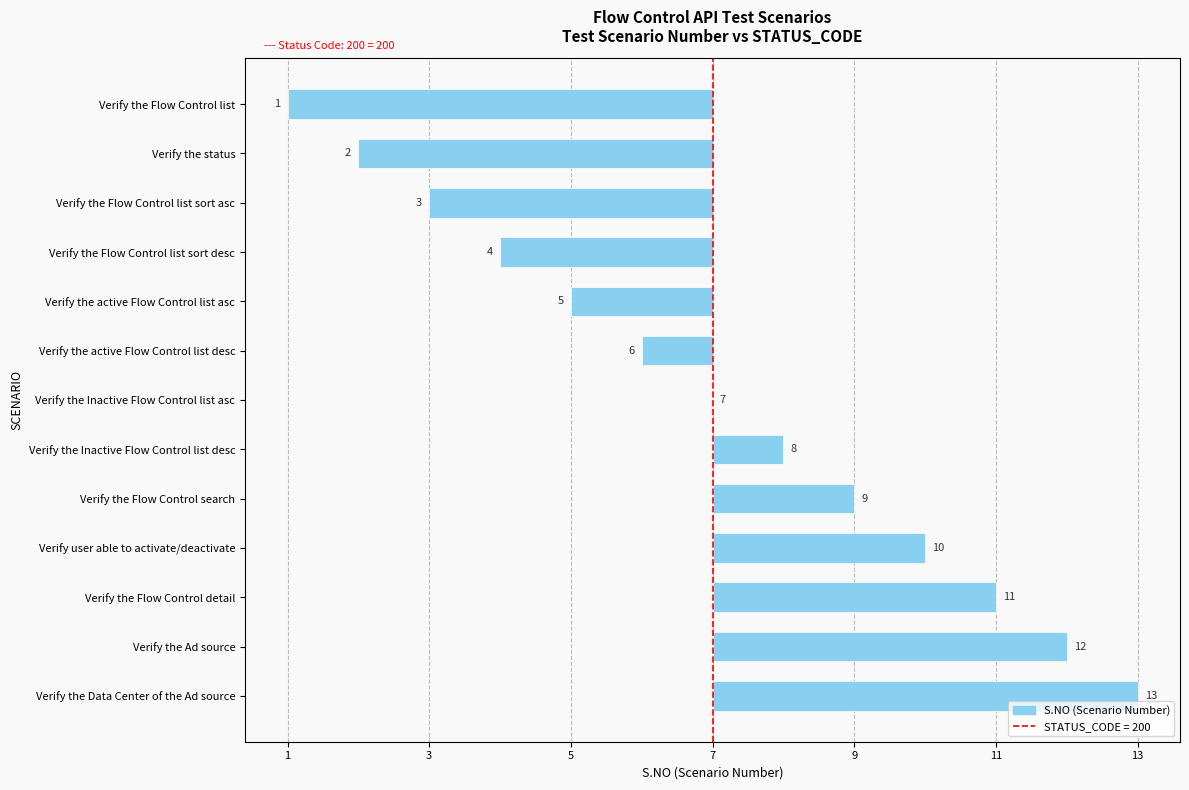

Are the bars horizontal?

Yes